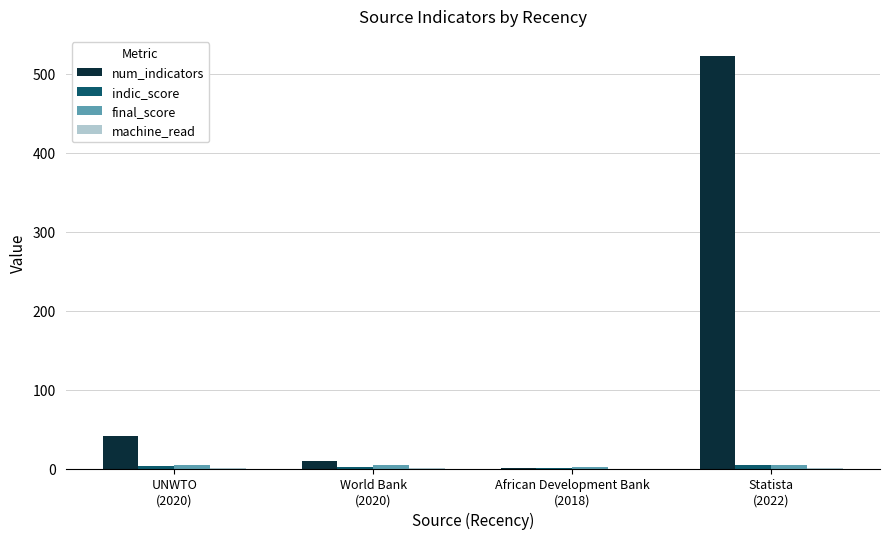

What is the sum of the num_indicators values at World Bank
(2020) and Statista
(2022)?

532.0